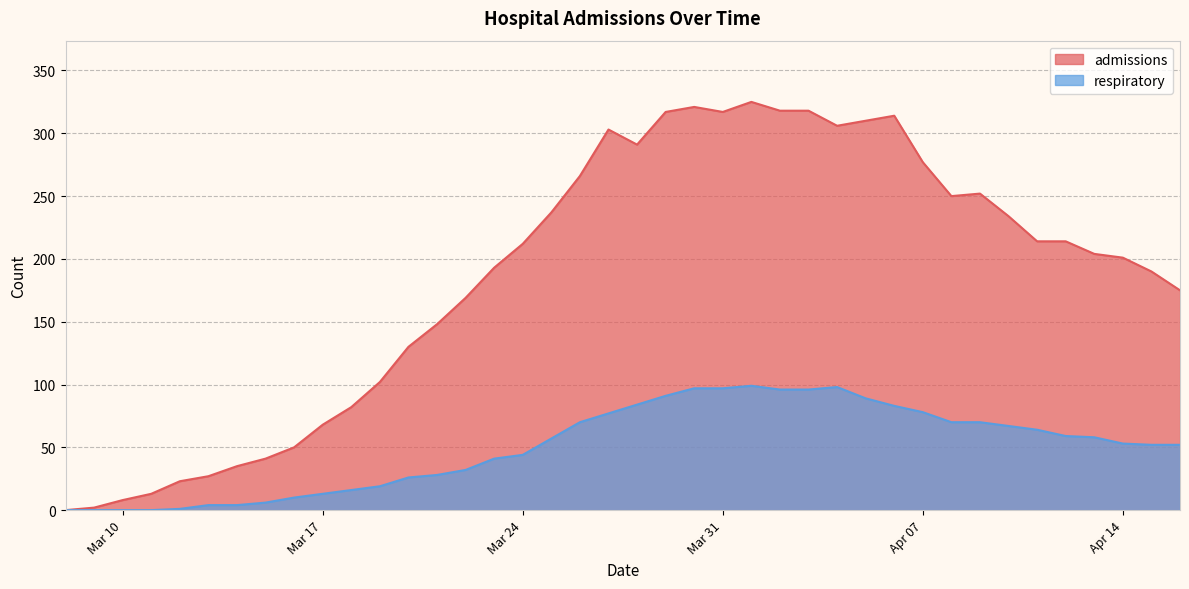

Count the number of data series in this chart.

2